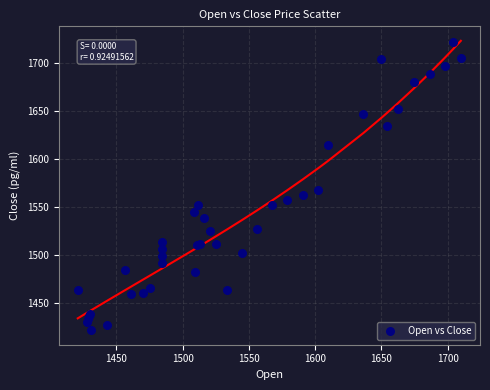

What Y value in the scatter plot is closest to 1571?

1567.0